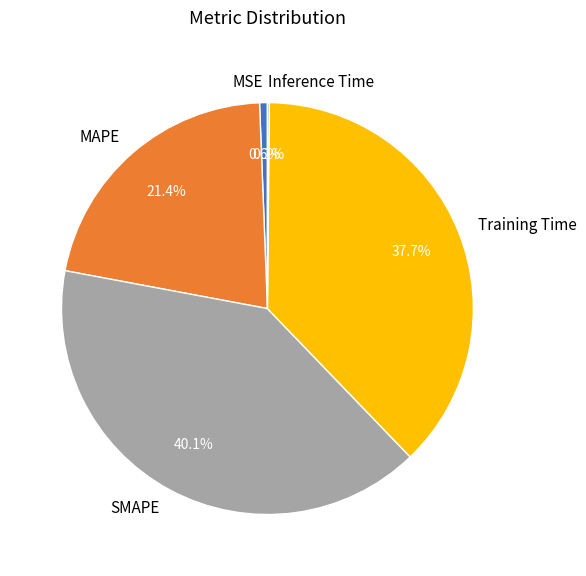

True or false: SMAPE accounts for 29% of the total.

False